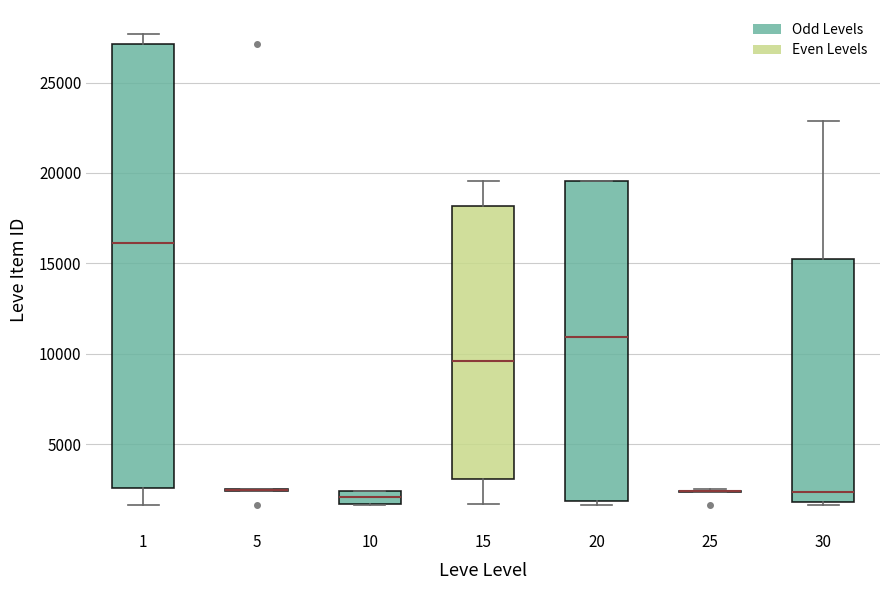

Which box is the tallest, from its lower edge to its upper edge?

1